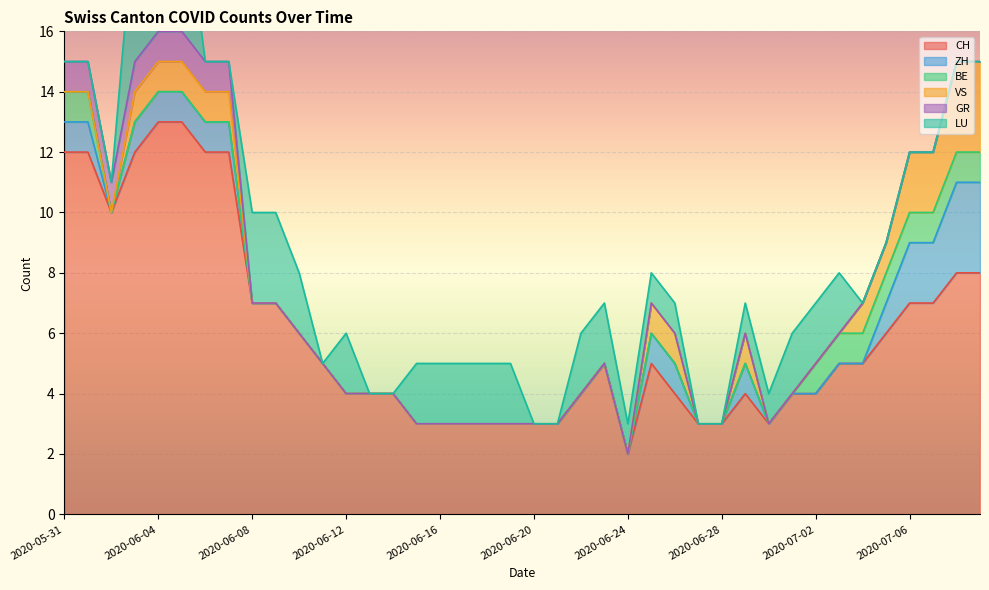

What is the maximum value for CH?

13